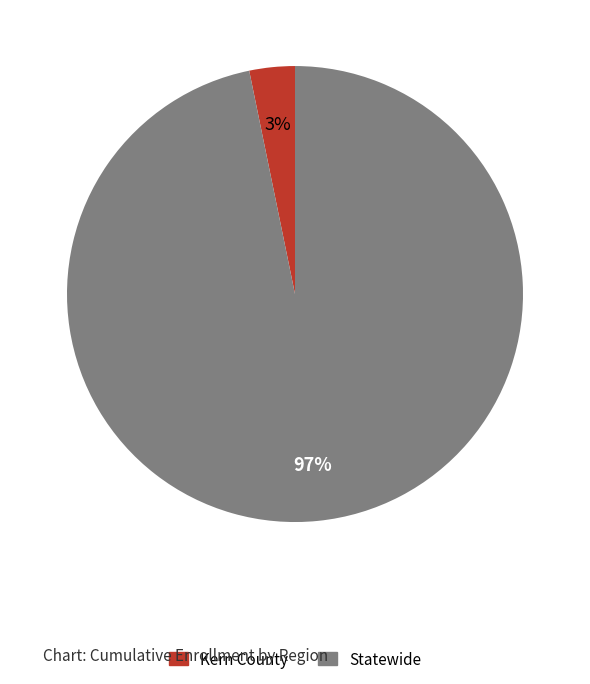

Is there any slice that represents more than half of the pie?

Yes